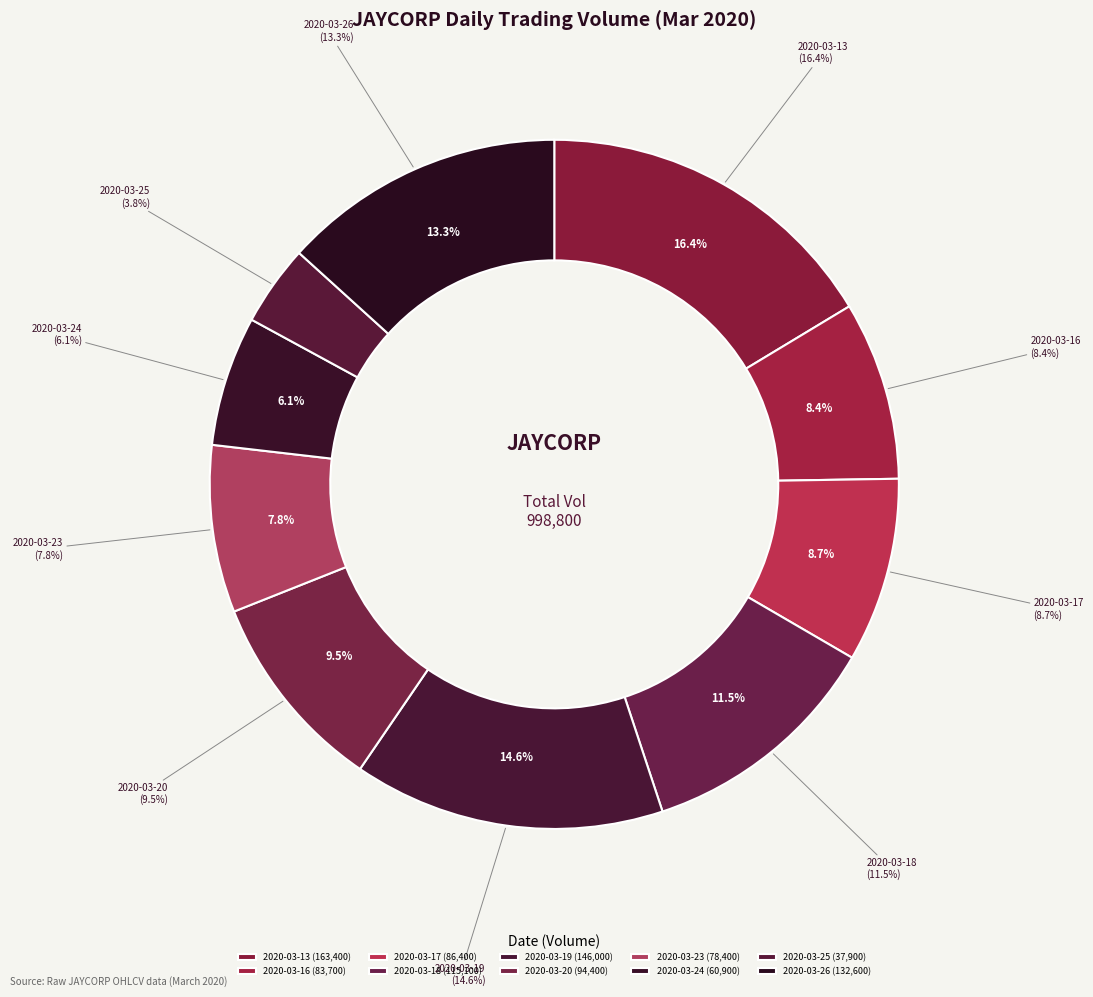

Which category has the biggest portion of the pie?

2020-03-13